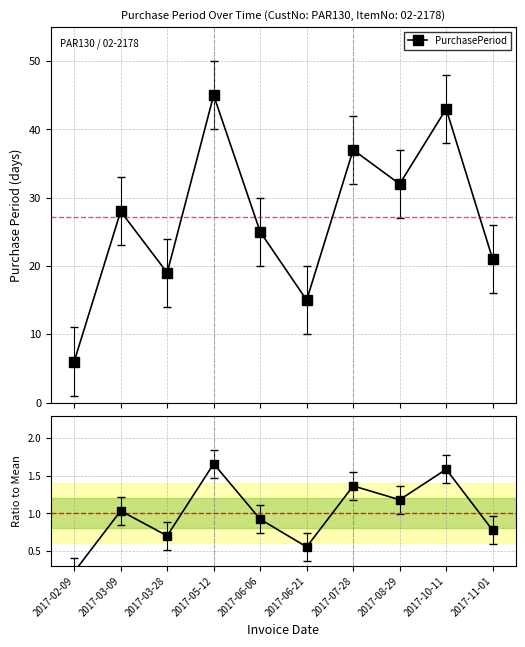

True or false: there are more than 1 points higher than both neighbors.

True